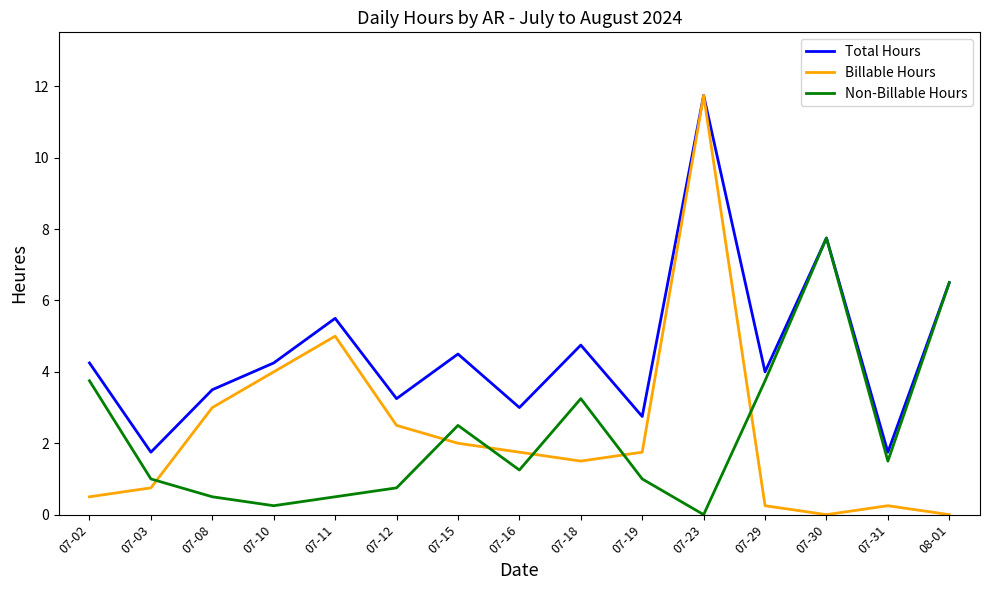

Where is Billable Hours nearest to the value 5?

07-11